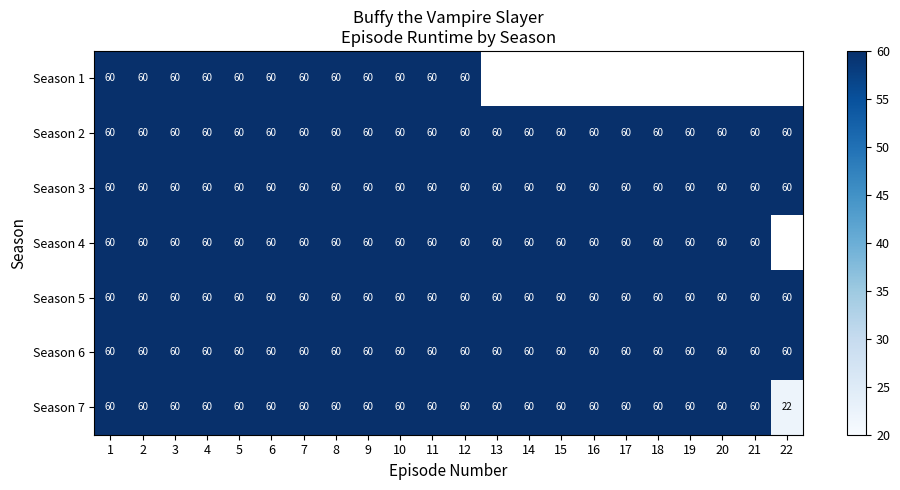

What value does the Season 5 series have at 20?

60